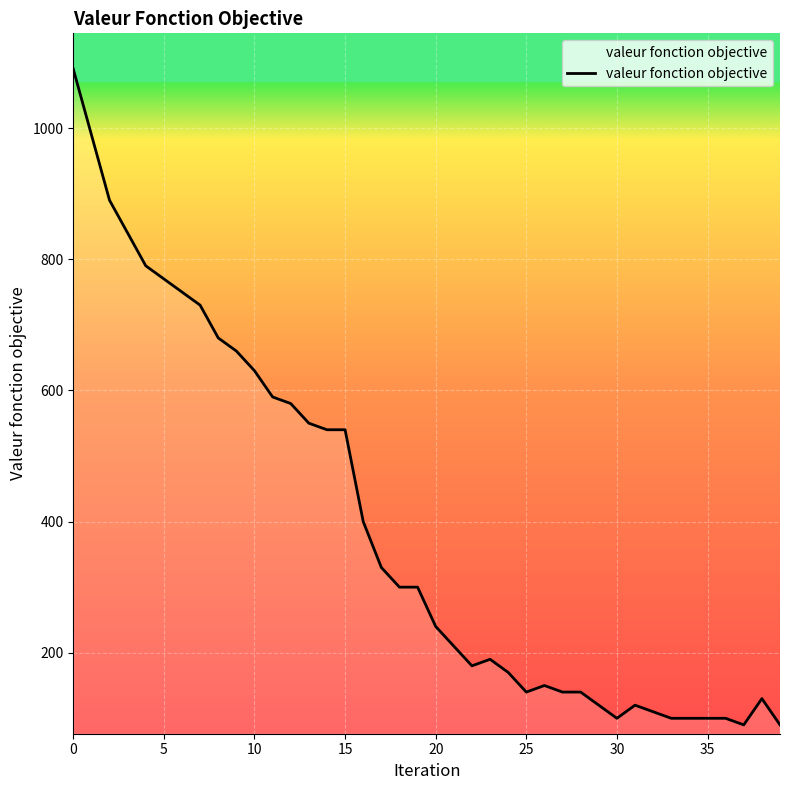

What is the minimum value shown in the chart?

90